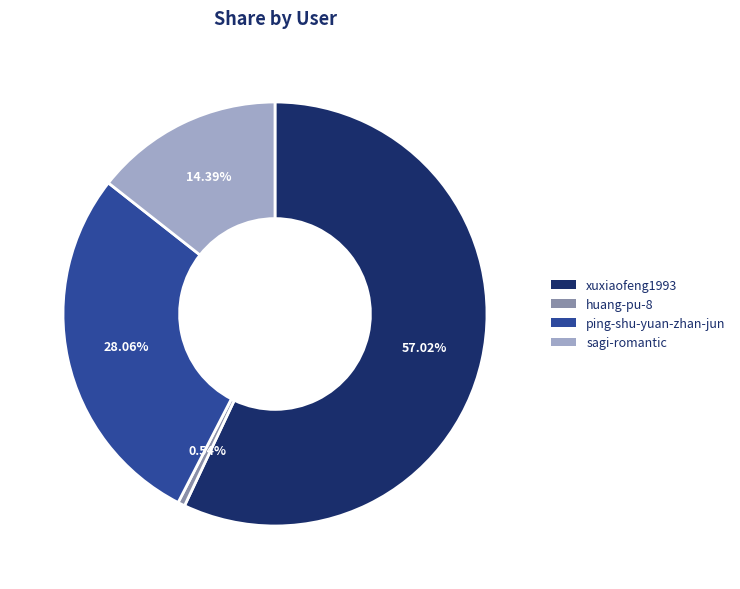

What is the smallest slice in the pie chart?

huang-pu-8